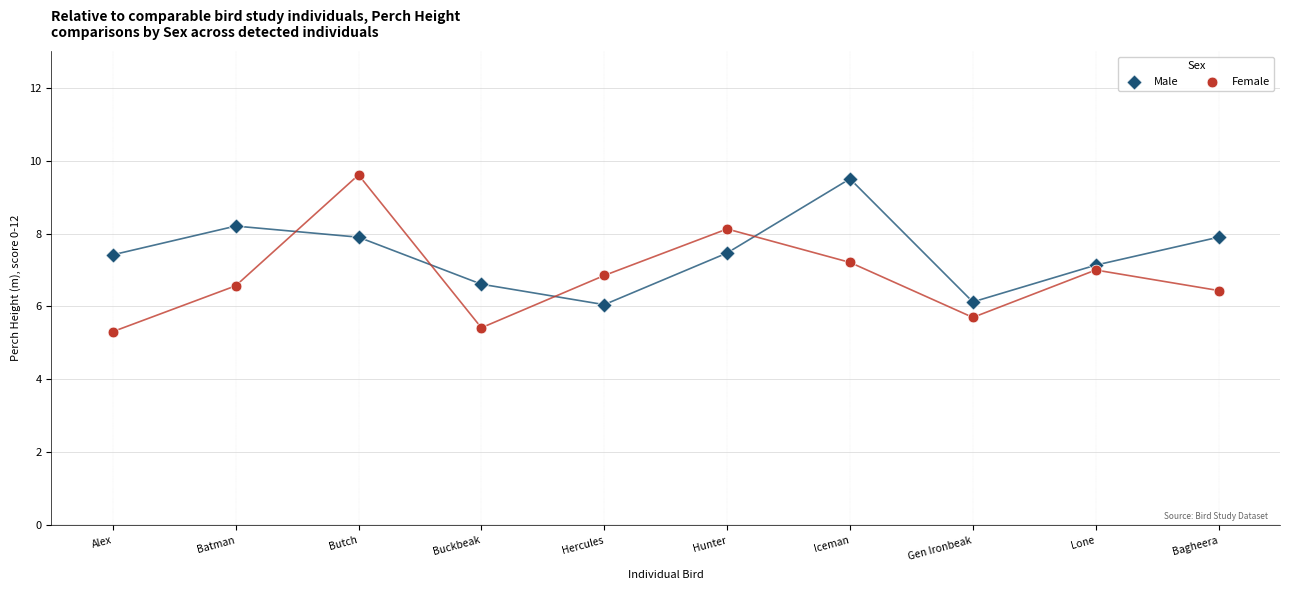

Across all data points, what is the range of Y values (max minus min)?

4.3